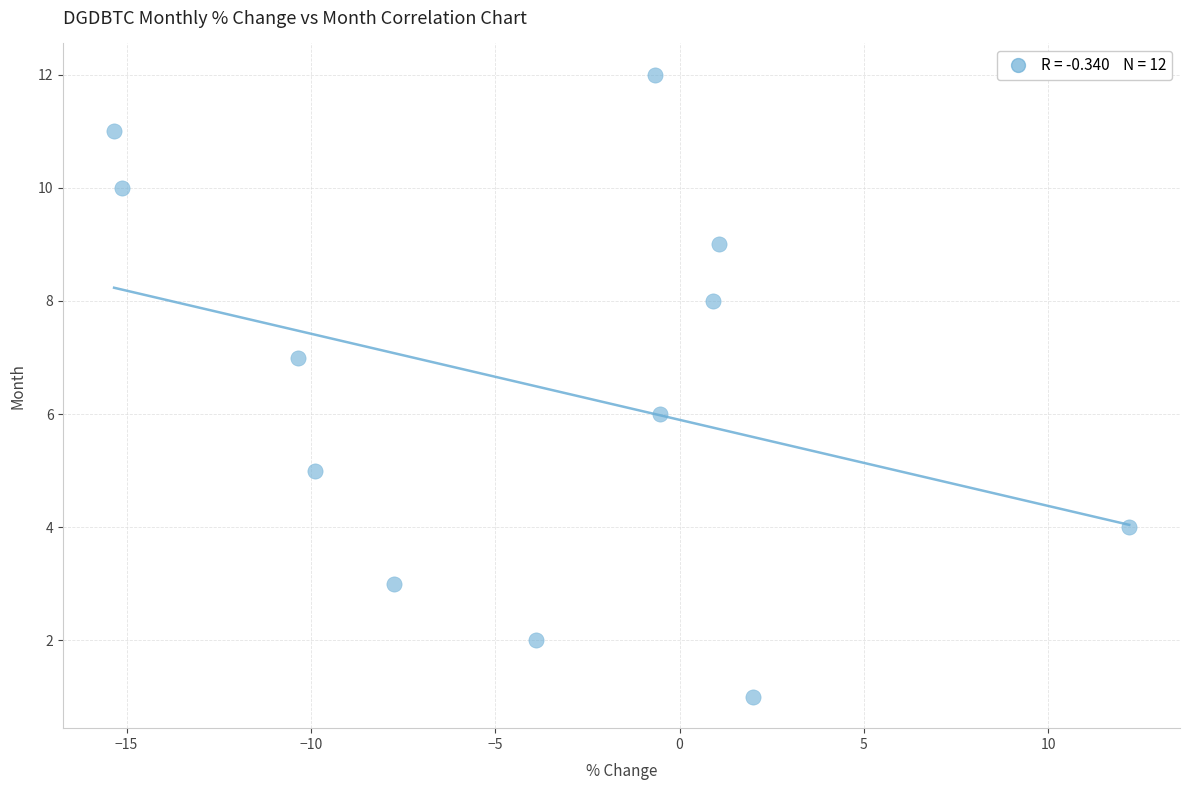

What is the range of Y values (max minus min)?

11